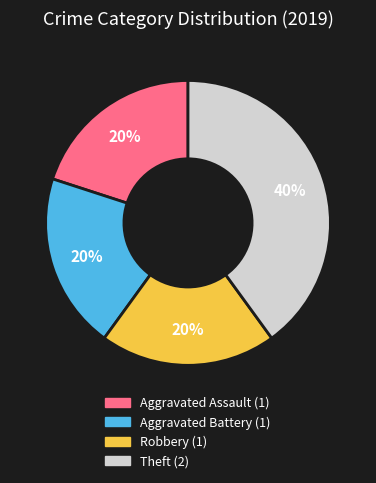

Approximately how many times larger is the value at Theft compared to Aggravated Assault?

2.0